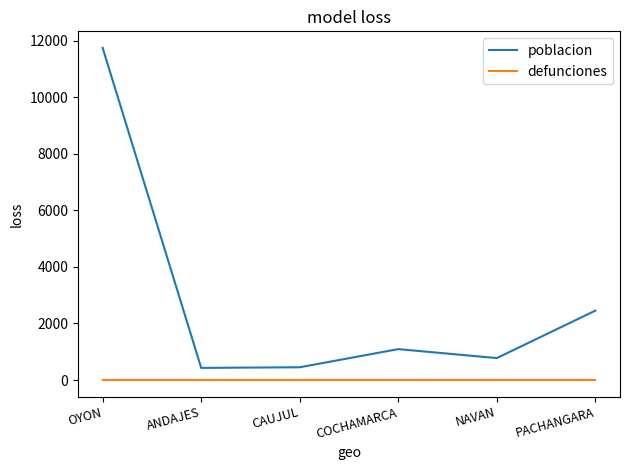

True or false: defunciones and poblacion intersect in this chart.

False